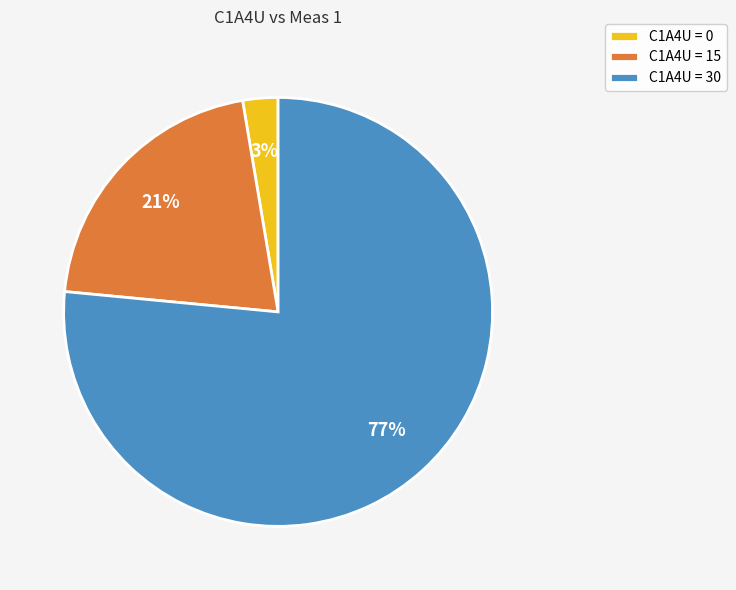

The C1A4U = 15 slice represents 21% of the pie. True or false?

True